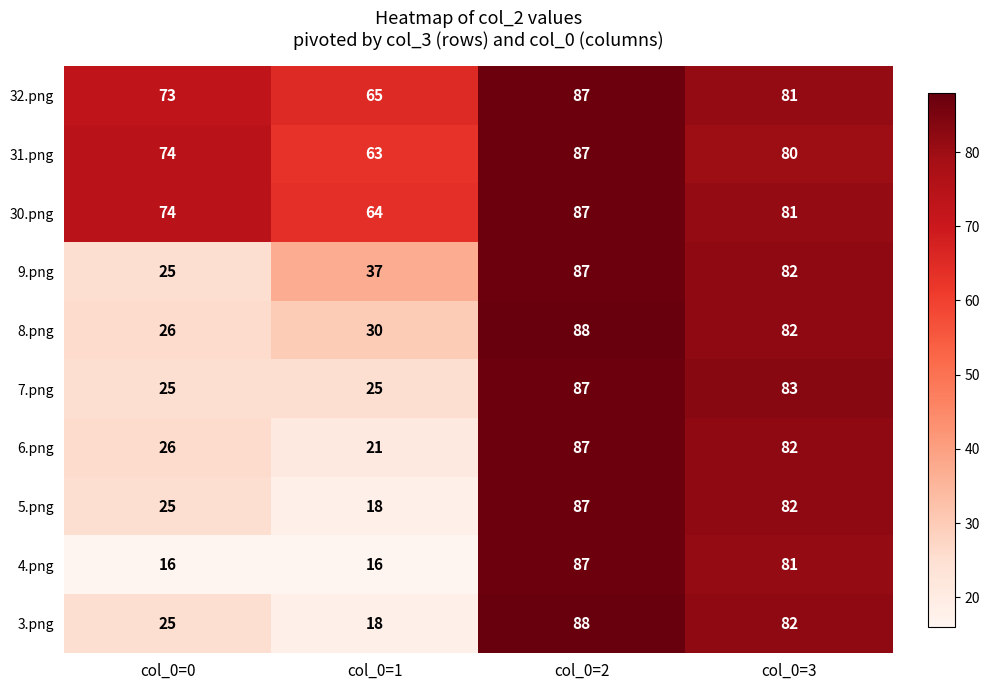

Rank the categories by 8.png value from lowest to highest.

col_0=0, col_0=1, col_0=3, col_0=2